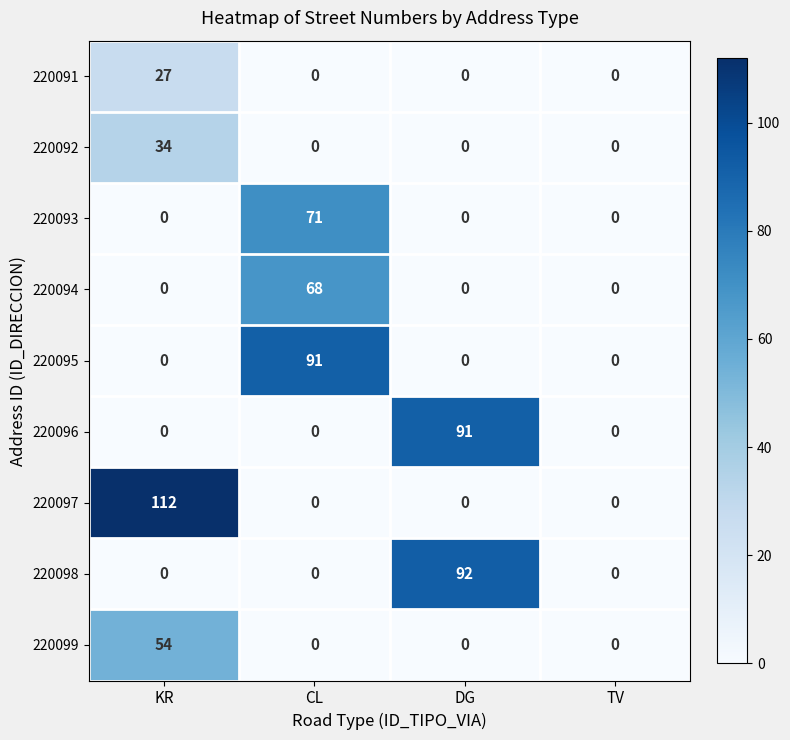

The value of 220099 at DG is 0. True or false?

True